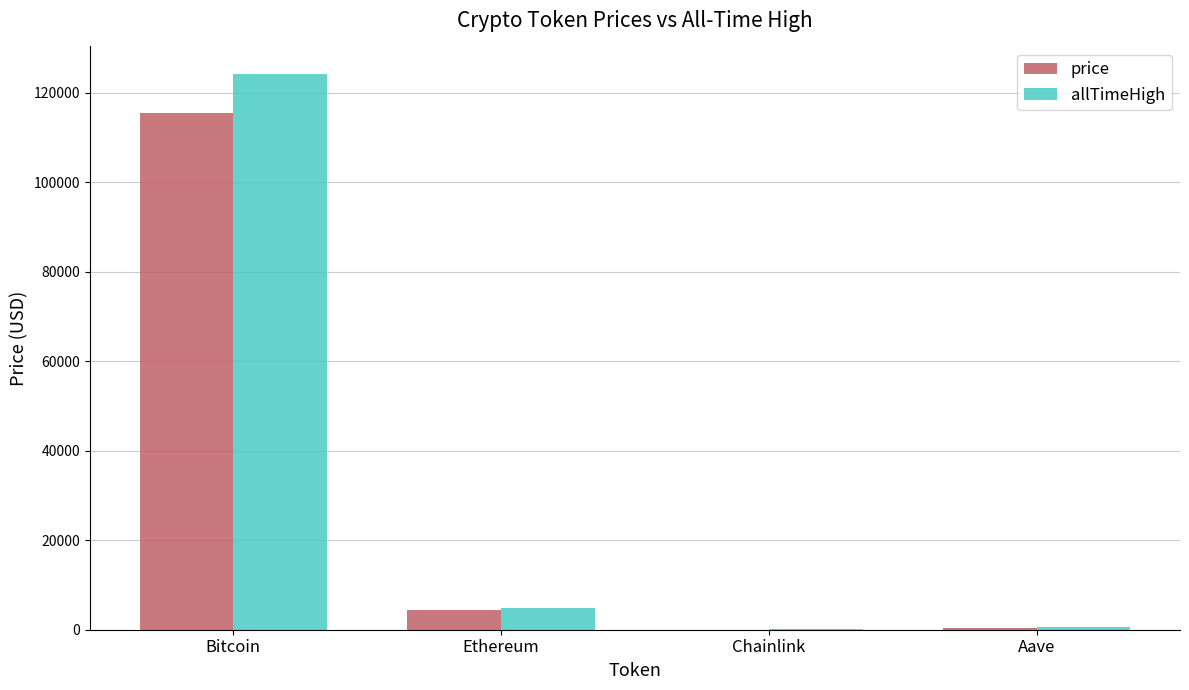

What is the total value across all series at Bitcoin?

239603.0